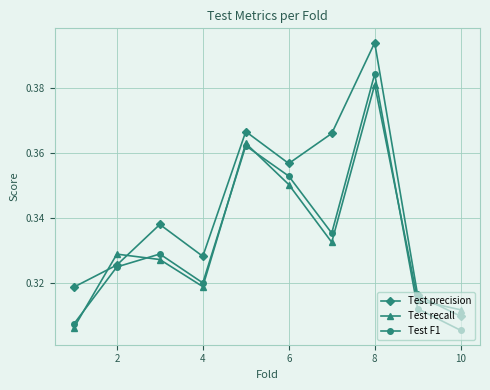

Which series has the largest total across all categories?

Test precision